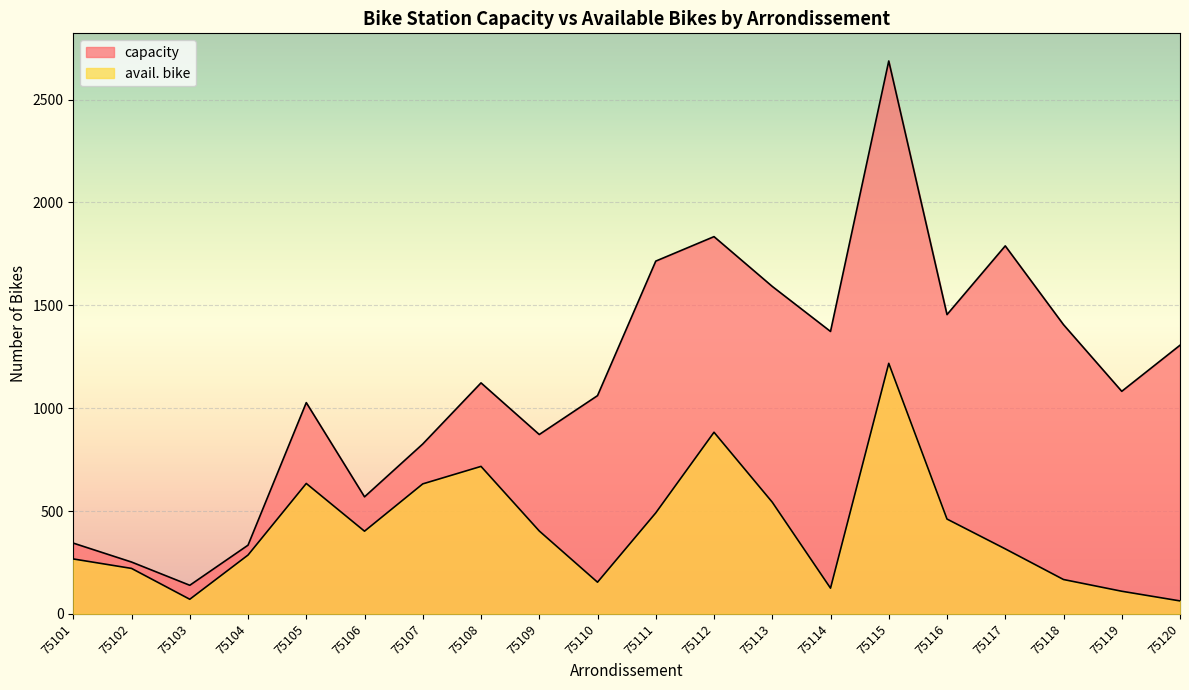

What is the difference between the capacity values at 75120 and 75109?

434